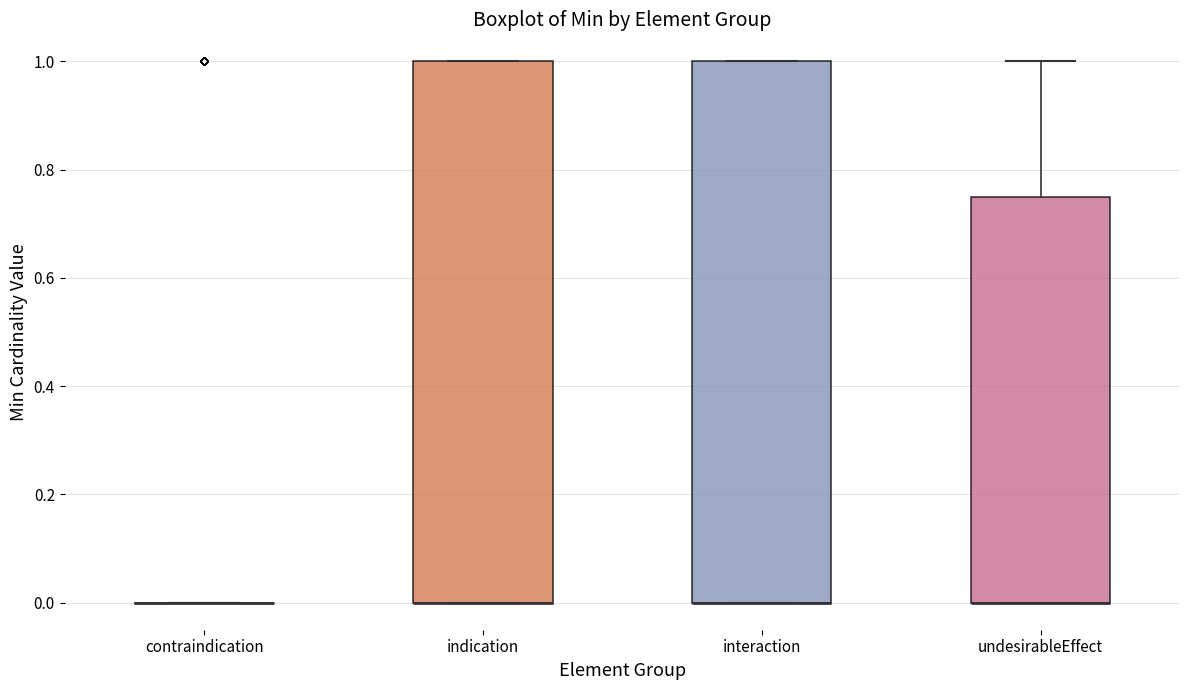

Reading left to right, transcribe this box plot: for each box, give where its median line is, the range the box spans, and where its two whiskers end, as read against the y-axis. The values are not printed on the chart, so give them approximately, as read against the axis.

contraindication: box collapsed to a line at 0.00, whiskers 0.00 to 0.00
indication: median 0.00 (drawn on the box's lower edge), box 0.00 to 1.00, whiskers 0.00 to 1.00
interaction: median 0.00 (drawn on the box's lower edge), box 0.00 to 1.00, whiskers 0.00 to 1.00
undesirableEffect: median 0.00 (drawn on the box's lower edge), box 0.00 to 0.76, whiskers 0.00 to 1.00